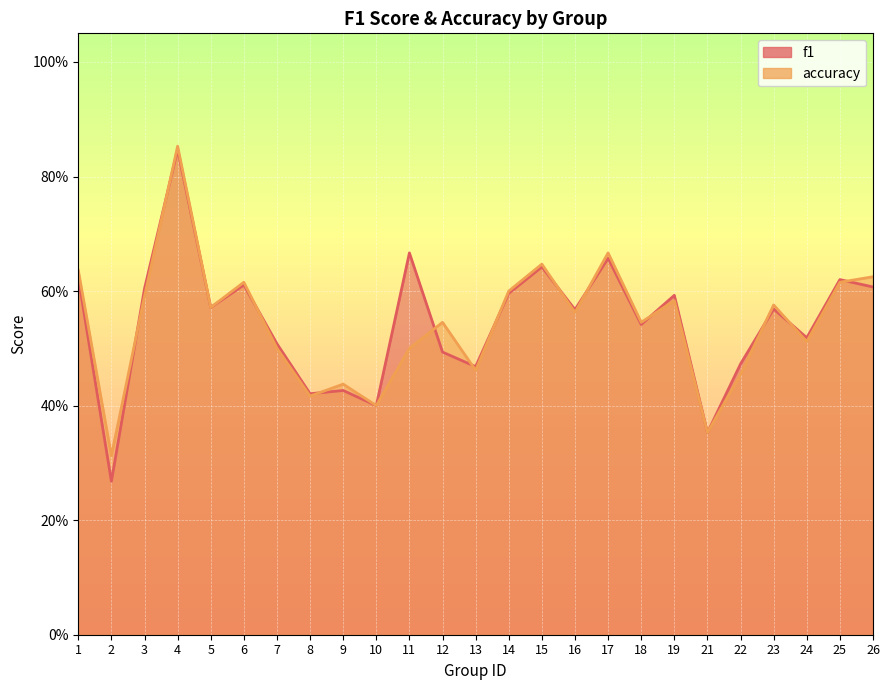

Rank the series by their average value, from highest to lowest.

f1, accuracy